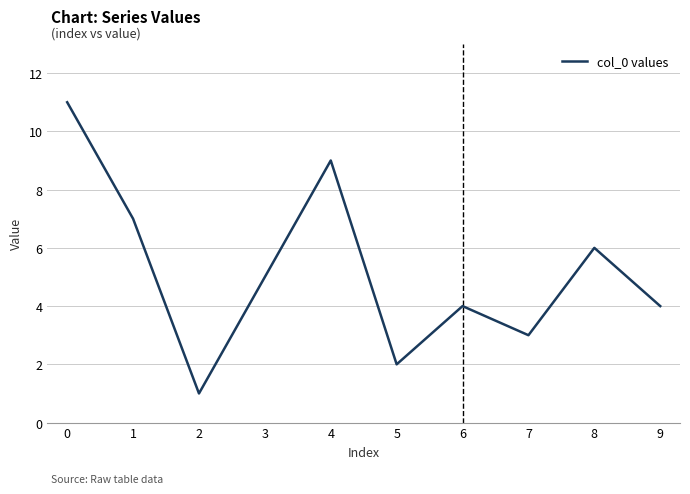

What is the difference between the maximum and minimum values?

10